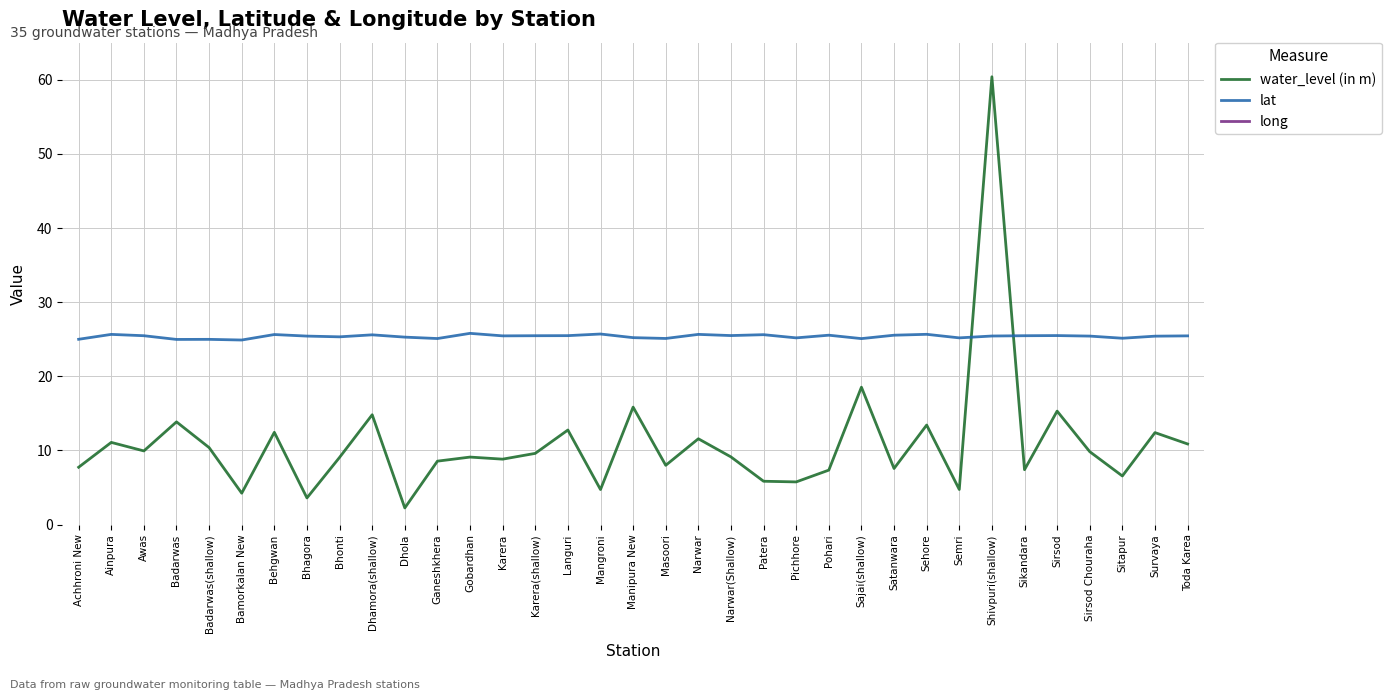

Reading right to left, transcribe all the data shown in this chart.

water_level (in m): 10.9	12.4	6.5	9.8	15.3	7.4	60.4	4.7	13.4	7.6	18.5	7.3	5.8	5.8	9.1	11.6	8.0	15.8	4.7	12.8	9.6	8.8	9.1	8.6	2.2	14.8	9.1	3.6	12.4	4.2	10.4	13.8	9.9	11.1	7.7
lat: 25.4	25.4	25.1	25.4	25.5	25.5	25.4	25.2	25.7	25.5	25.1	25.5	25.2	25.6	25.5	25.6	25.1	25.2	25.7	25.5	25.5	25.4	25.8	25.1	25.3	25.6	25.3	25.4	25.6	24.9	25.0	25.0	25.5	25.6	25.0
long: 78.2	77.8	78.2	78.0	77.5	78.4	77.7	78.1	78.1	77.7	77.7	77.4	78.2	77.7	77.9	77.8	77.9	77.6	77.9	78.1	78.1	78.1	77.5	77.8	78.1	77.4	78.1	77.8	78.1	78.2	77.6	77.6	78.3	77.4	78.2